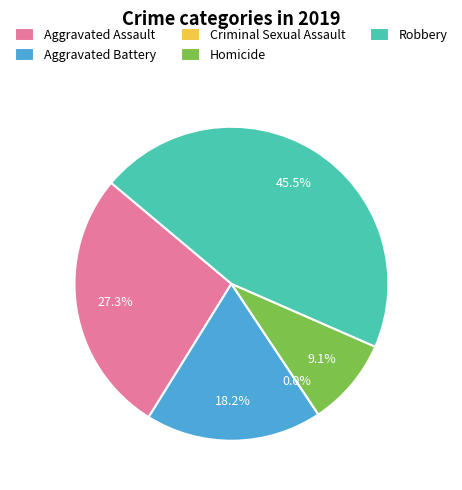

What is the largest slice in the pie chart?

Robbery